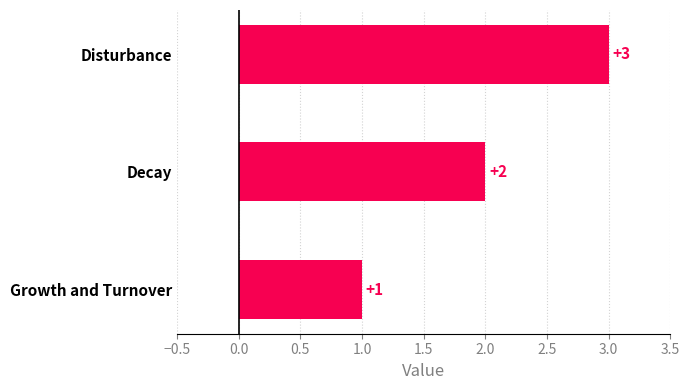

How many values are below 2?

1